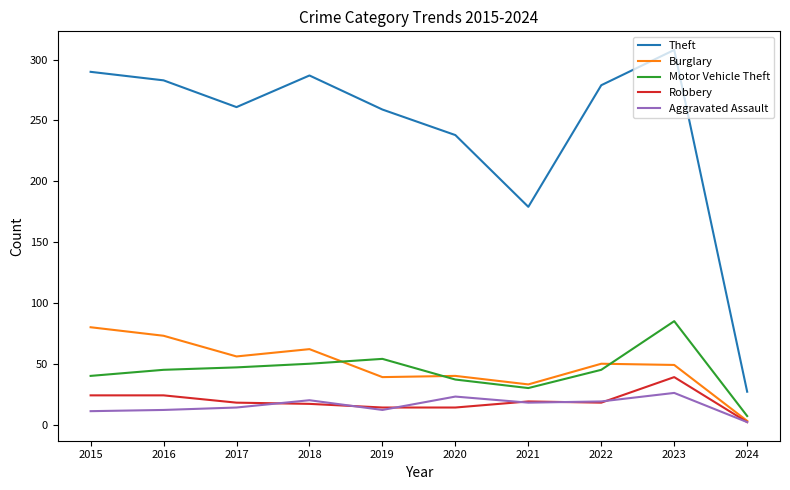

The value of Motor Vehicle Theft at 2015 is 67. True or false?

False